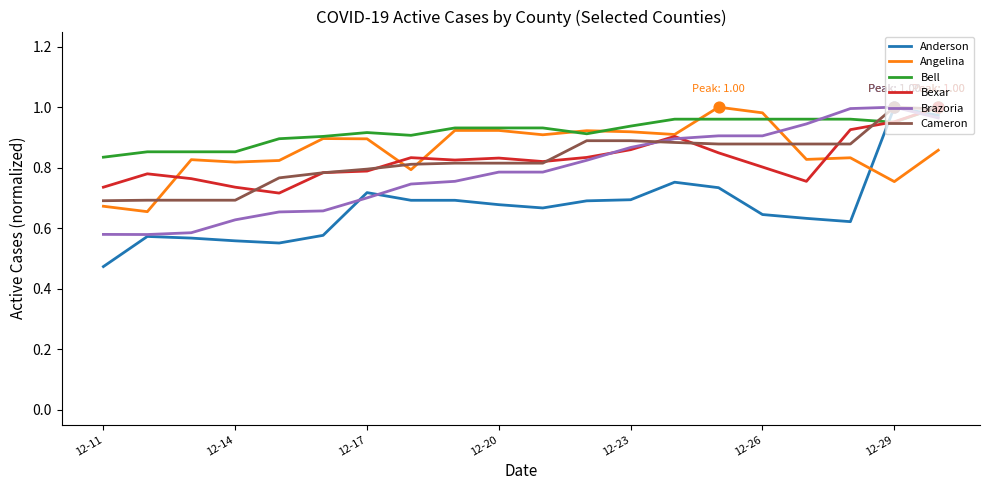

What are all the series names shown in the legend?

Anderson, Angelina, Bell, Bexar, Brazoria, Cameron